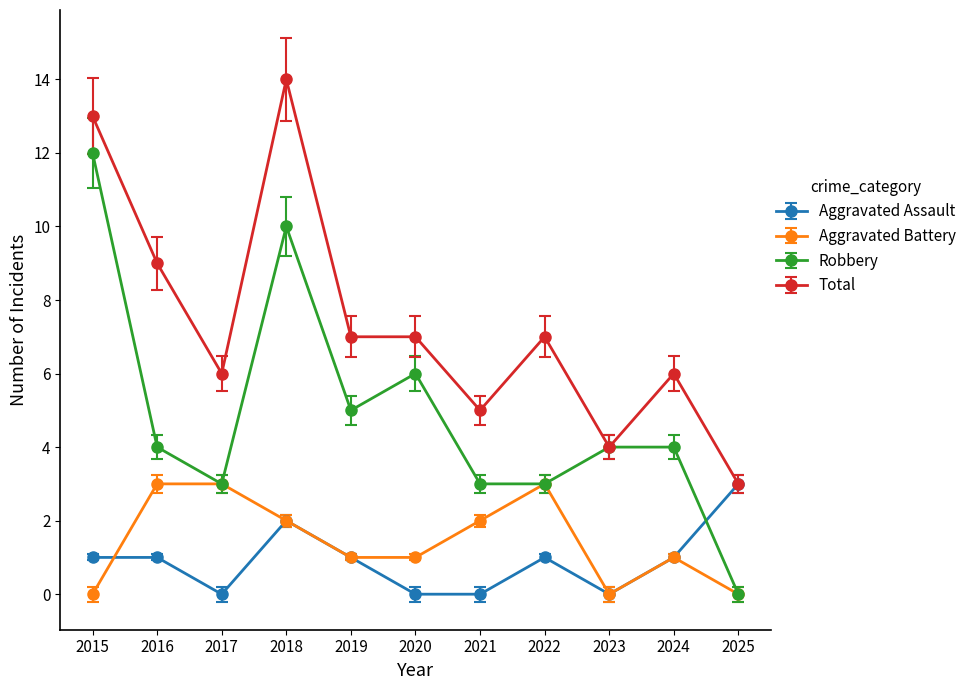

What are all the series names shown in the legend?

Aggravated Assault, Aggravated Battery, Robbery, Total